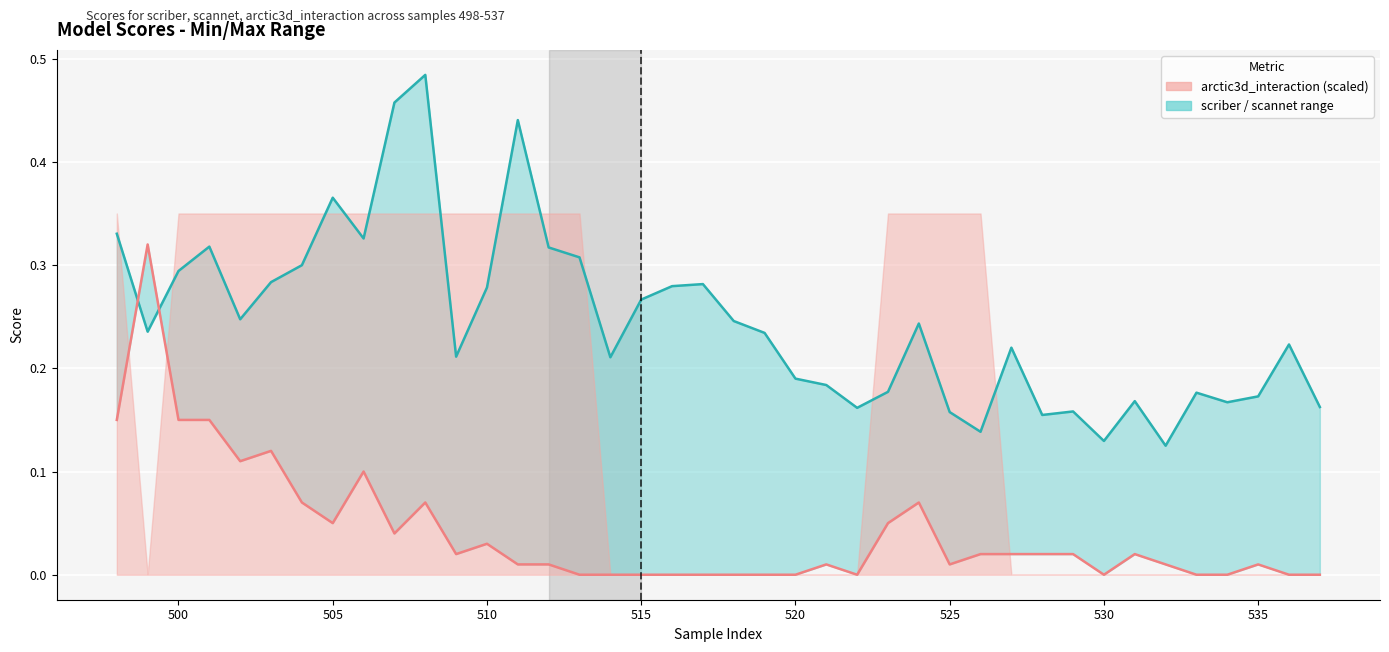

What is the lowest value of the scriber series?

0.1